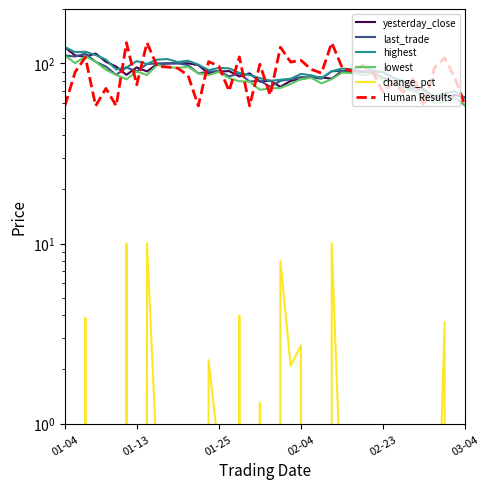

What is the average value of the highest series?

90.9